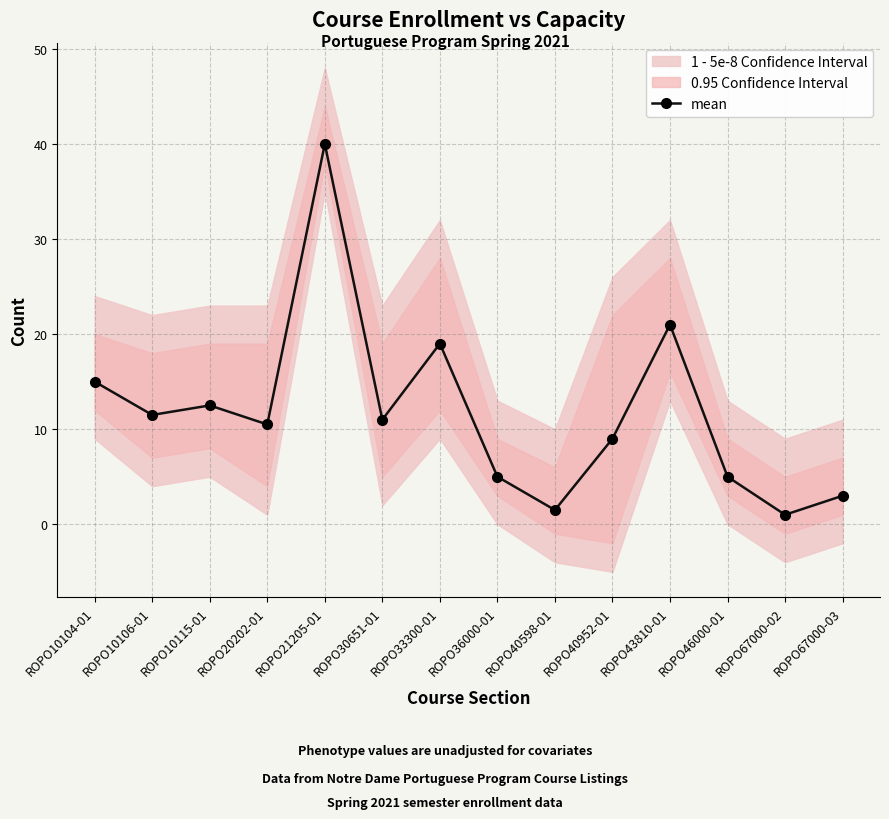

Rank the categories by value from highest to lowest.

ROPO21205-01, ROPO43810-01, ROPO33300-01, ROPO10104-01, ROPO10115-01, ROPO10106-01, ROPO30651-01, ROPO20202-01, ROPO40952-01, ROPO36000-01, ROPO46000-01, ROPO67000-03, ROPO40598-01, ROPO67000-02